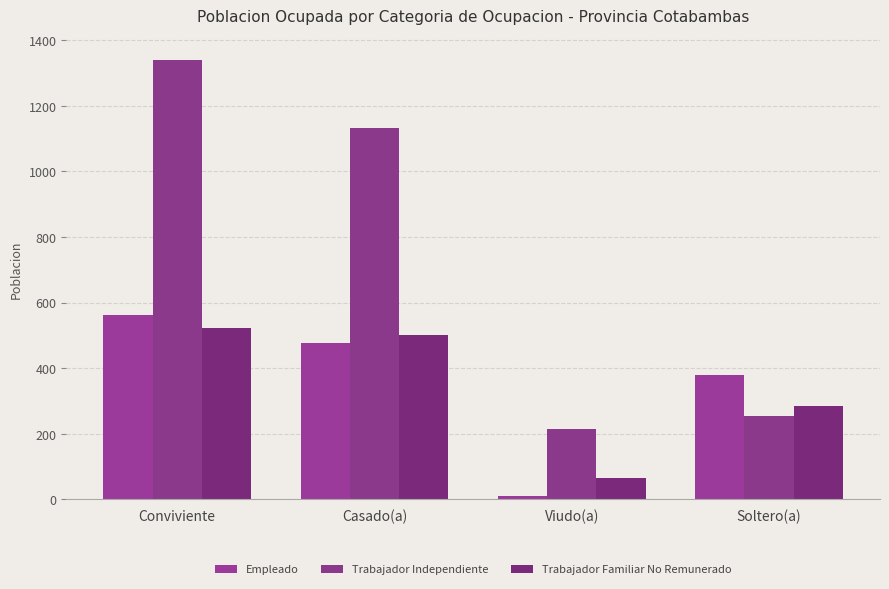

How many bars are there in total?

12